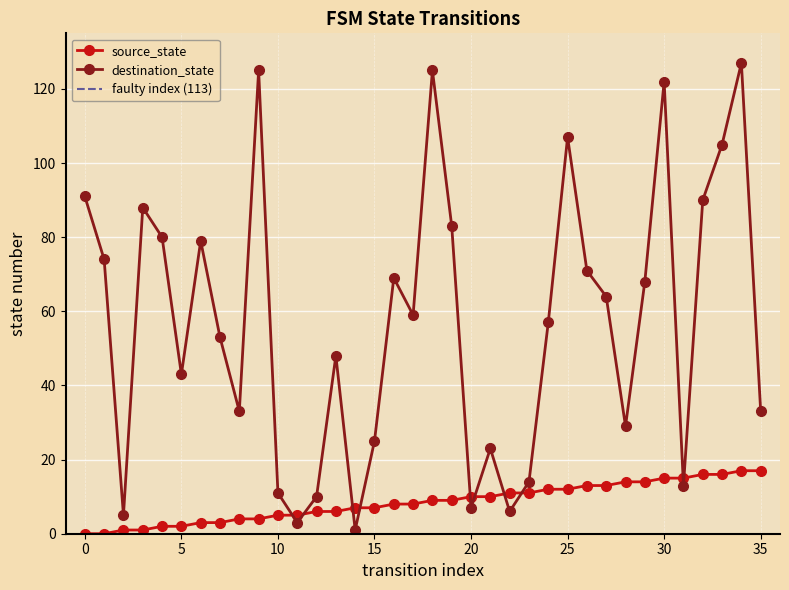

How many times do destination_state and source_state cross each other?

10